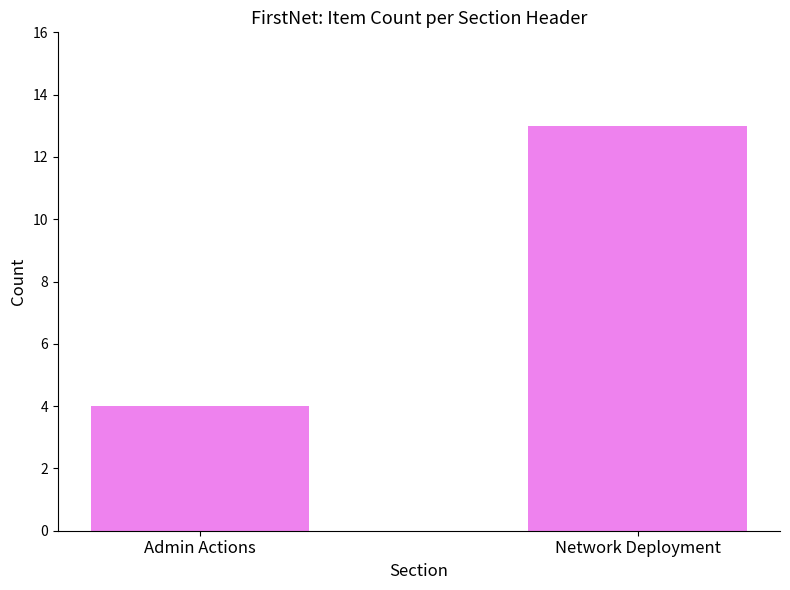

What is the sum of all values?

17